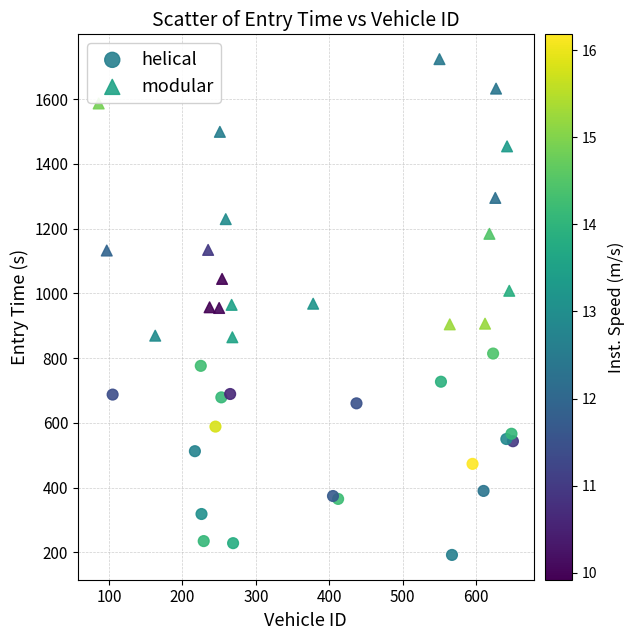

Which series contains the highest Y value?

modular